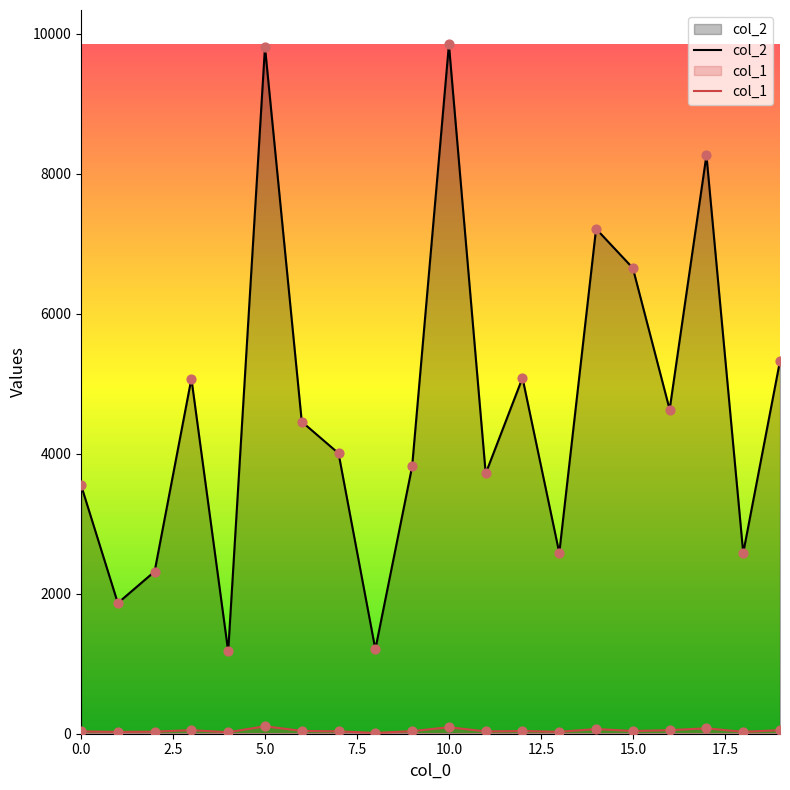

Which series has the widest spread of Y values?

col_2